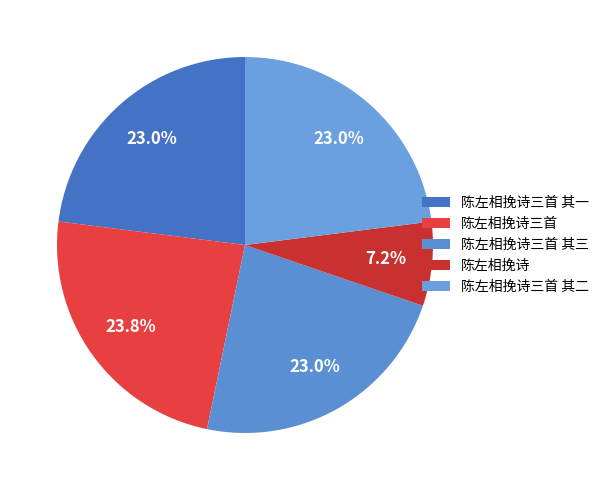

How many segments does this pie chart have?

5